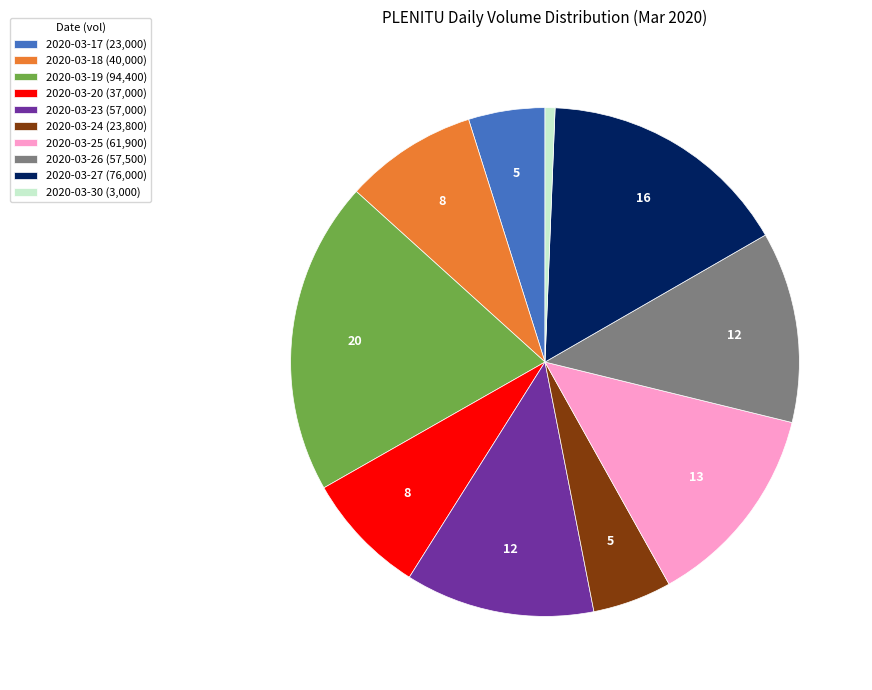

Does 2020-03-30 (3,000) represent more than half of the total?

No